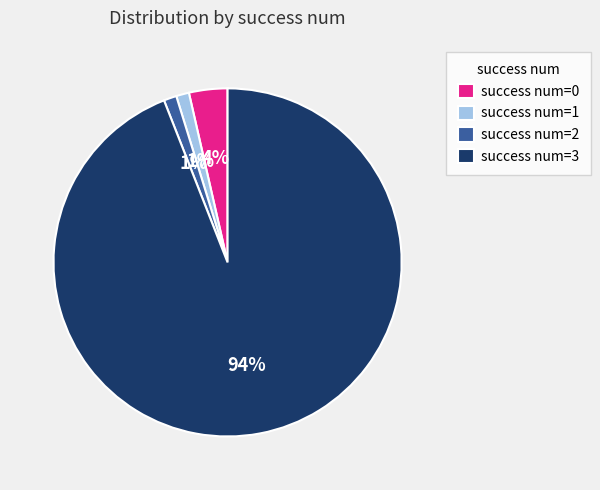

Is it true that success num=1 is 1% of the pie?

True